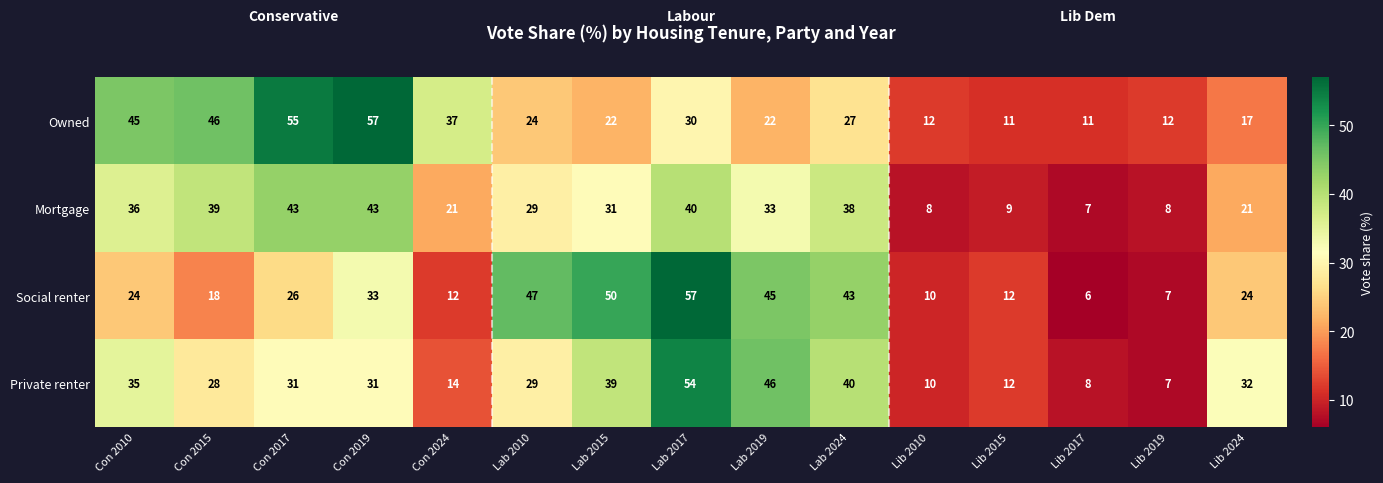

At Con 2017, list the series in order from largest to smallest.

Owned, Mortgage, Private renter, Social renter